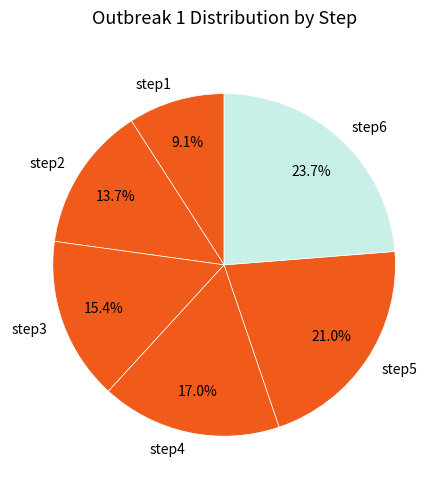

Combined, do step6 and step2 account for over 50%?

No